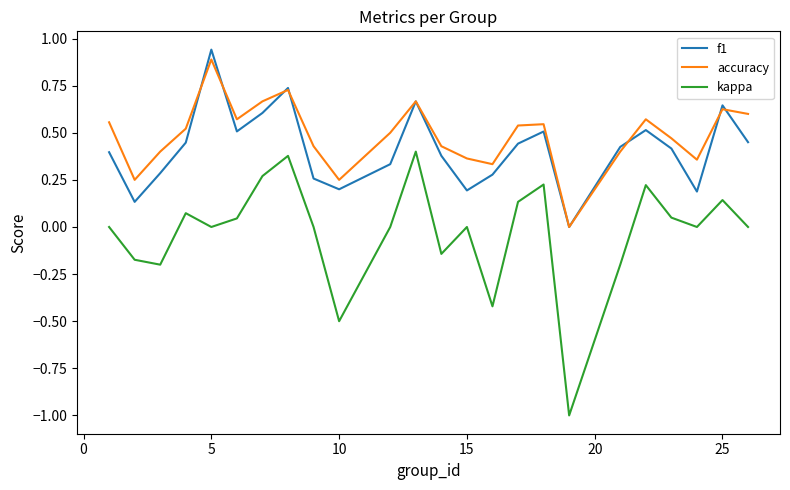

What is the smallest value displayed?

-1.0